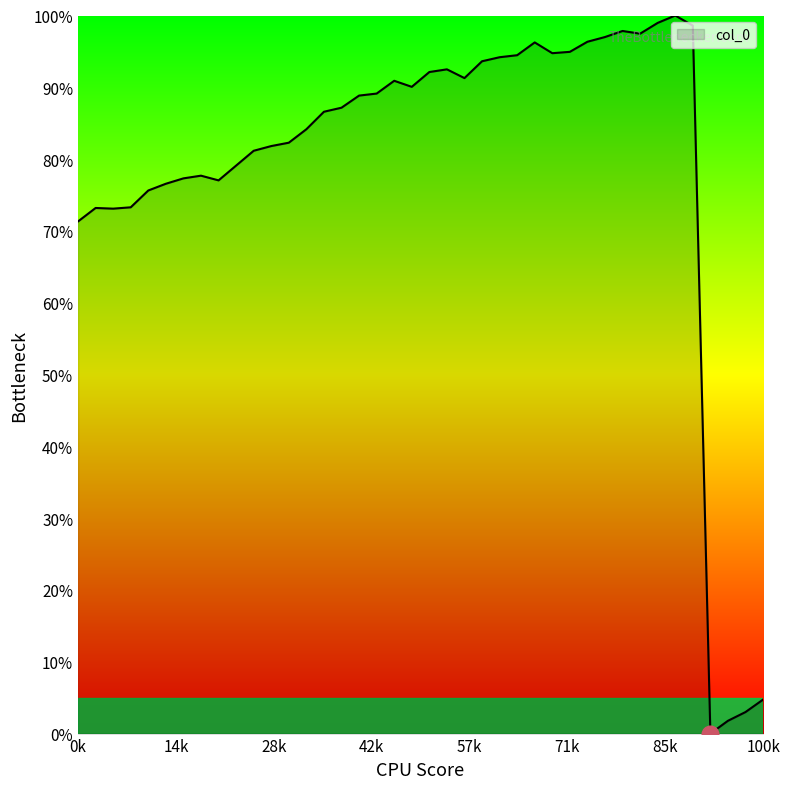

What is the greatest value displayed?

100.0